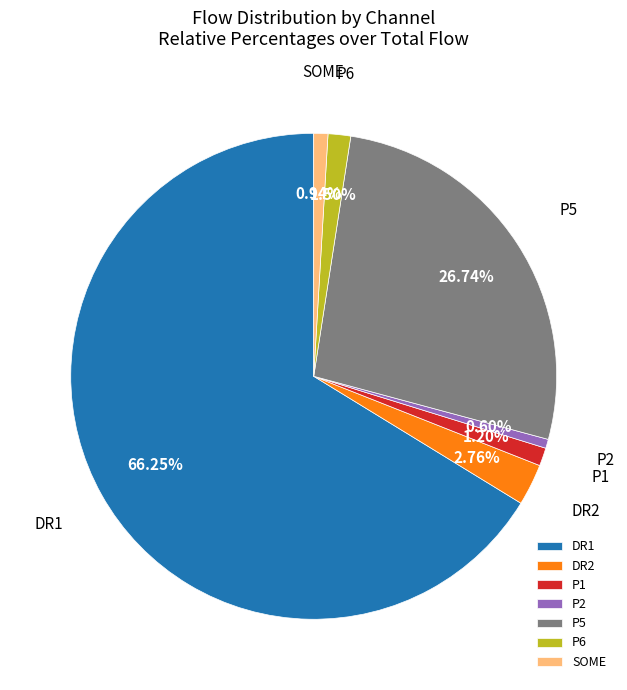

Is there a majority slice in this chart?

Yes